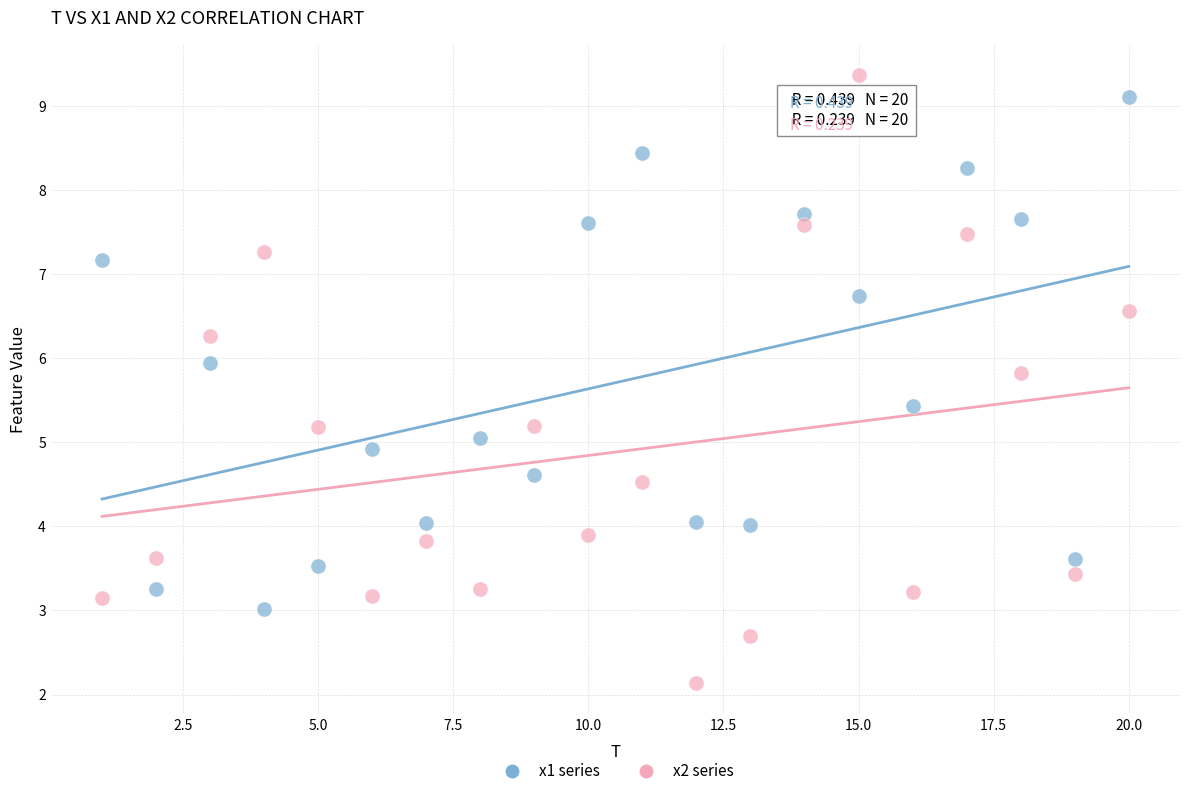

What are all the series names shown in the legend?

x1 series, x2 series